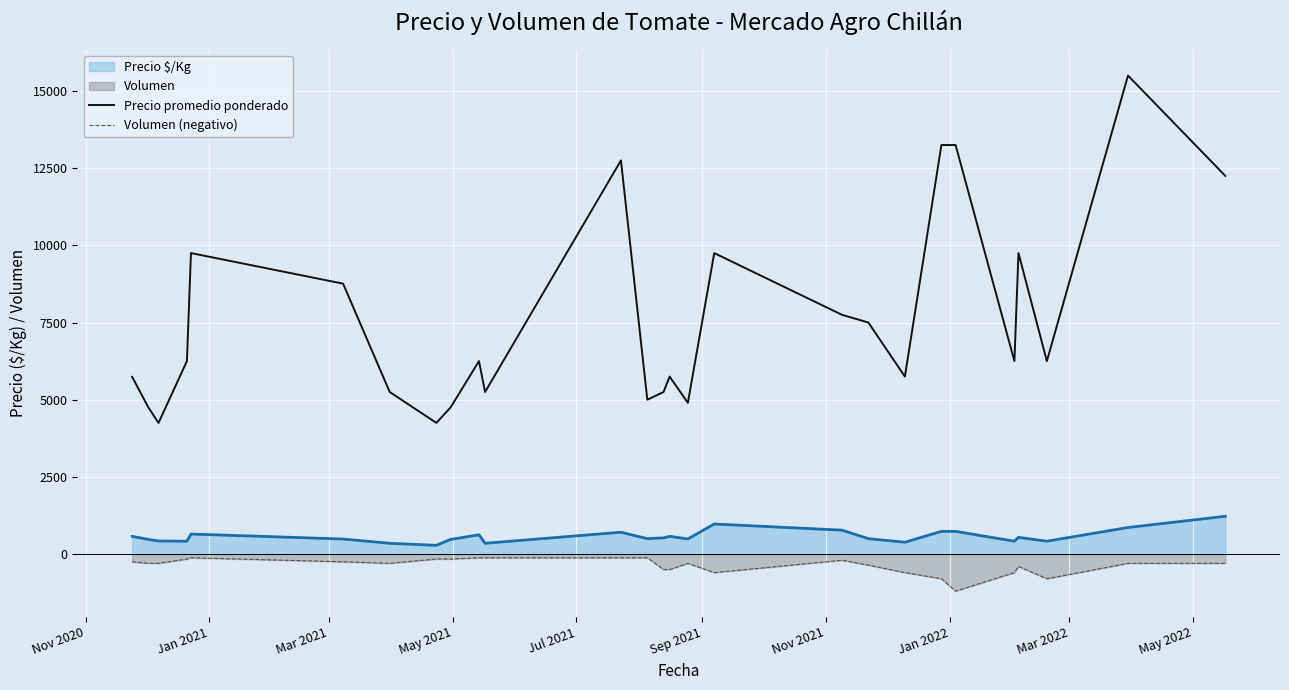

What is the value of the Precio promedio ponderado point at the 15th from the left?

5750